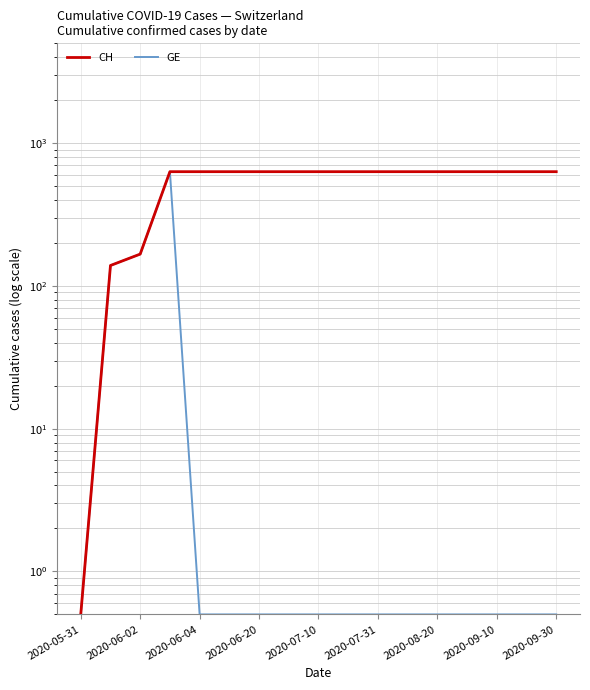

What is the difference between the second highest and second lowest values in the CH series?

492.0